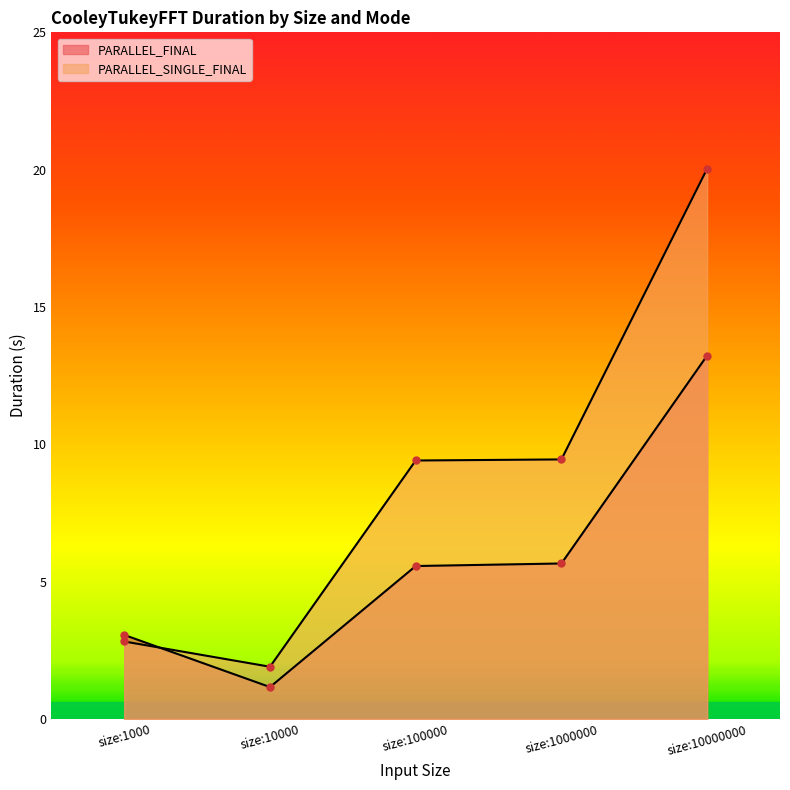

What is the maximum value shown in the chart?

20.0